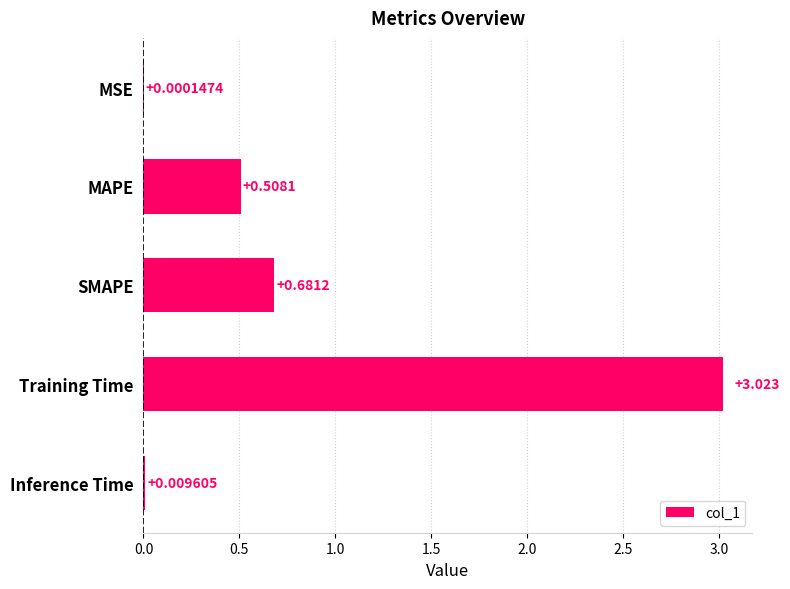

Between MSE and Training Time, which is larger?

Training Time